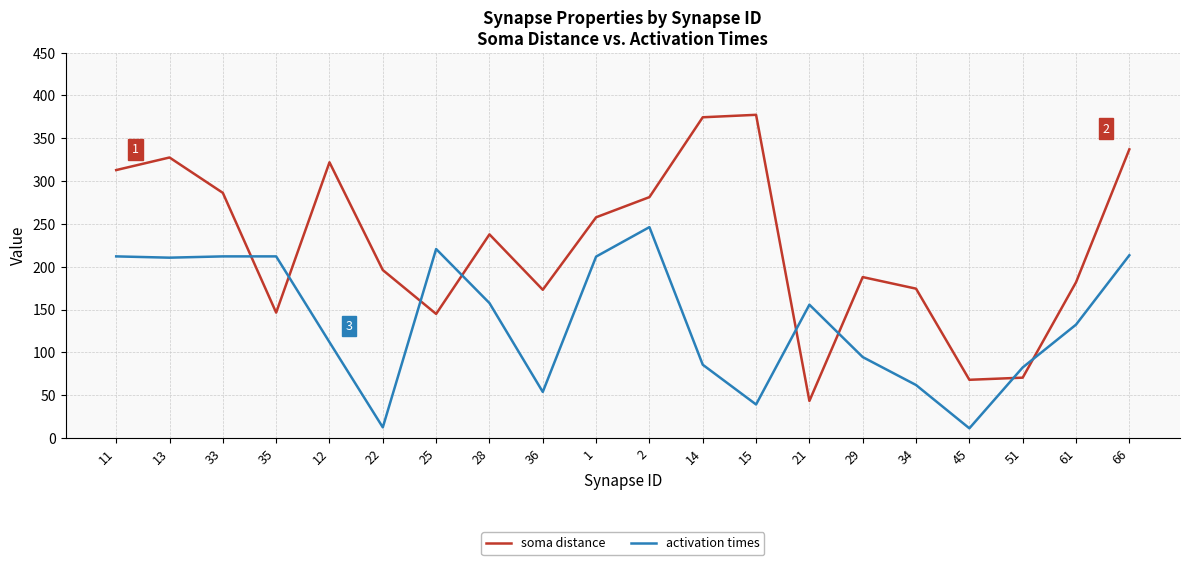

What is the smallest value displayed?

11.3